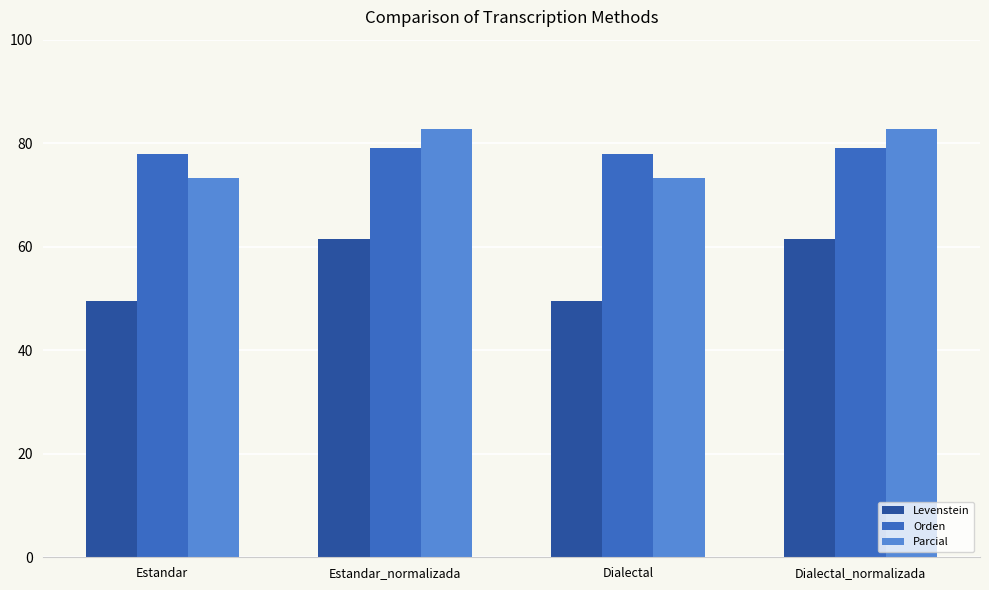

Are the bars grouped side by side (vs. stacked)?

Yes